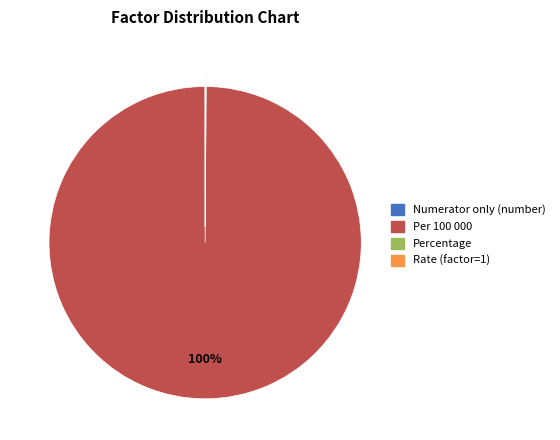

To the nearest percent, what is the average slice percentage?

25%